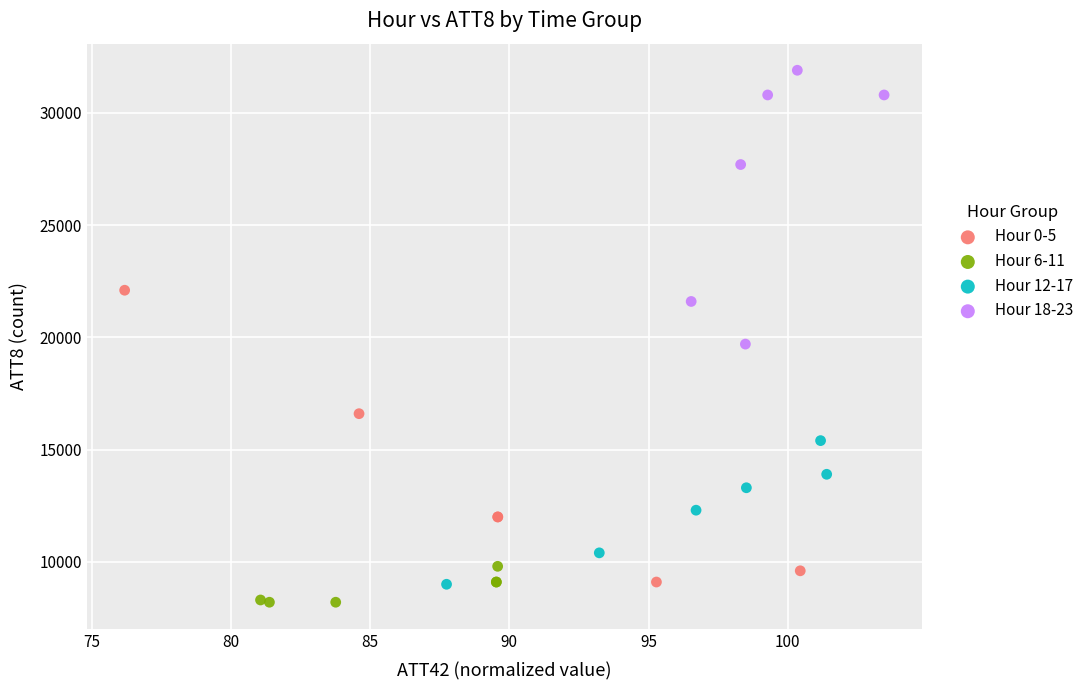

Which series contains the highest Y value?

Hour 18-23